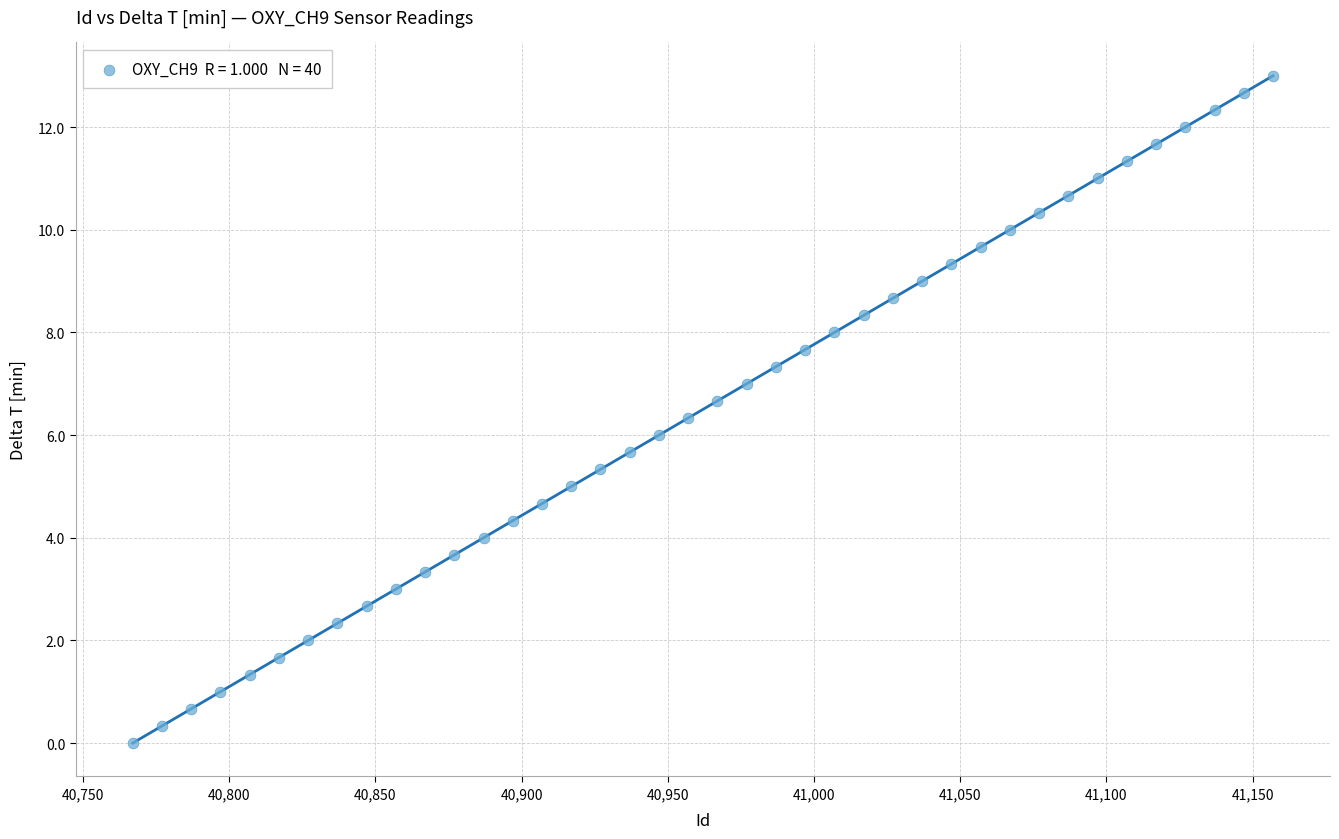

What is the range of Y values (max minus min)?

13.0